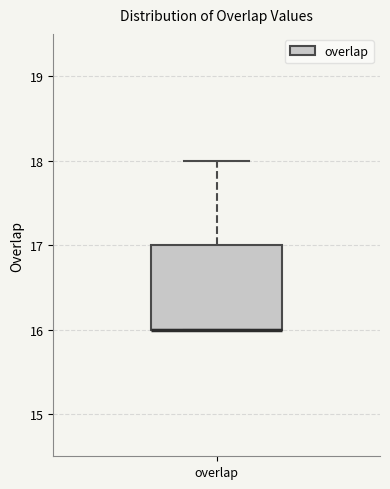

Transcribe this box plot: give where the median line is, the range the box spans, and where the two whiskers end, as read against the y-axis. The values are not printed on the chart, so give them approximately, as read against the axis.

median 16 (drawn on the box's lower edge), box 16 to 17, whiskers 16 to 18